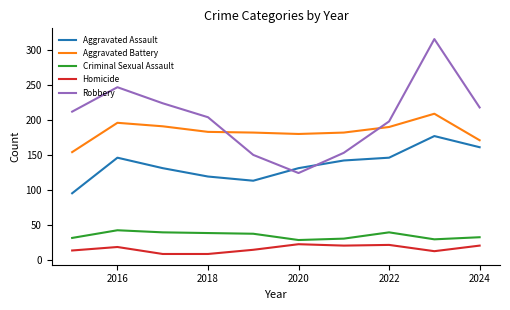

Which series has the widest spread of values?

Robbery